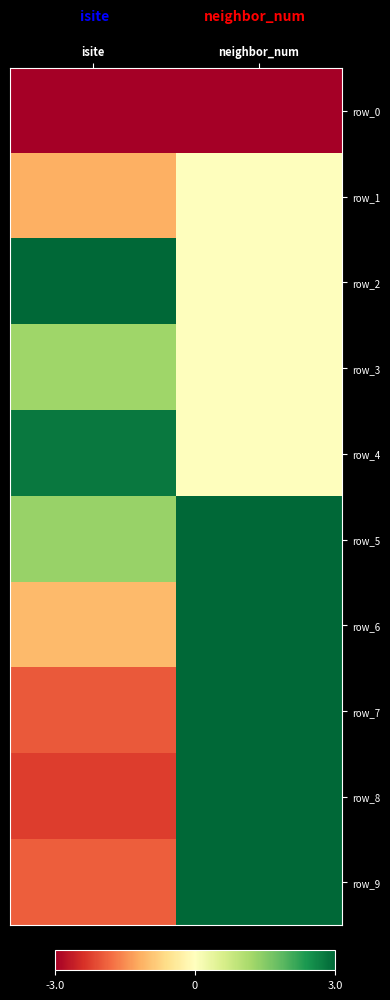

At which label is row_4 closest to 1?

neighbor_num